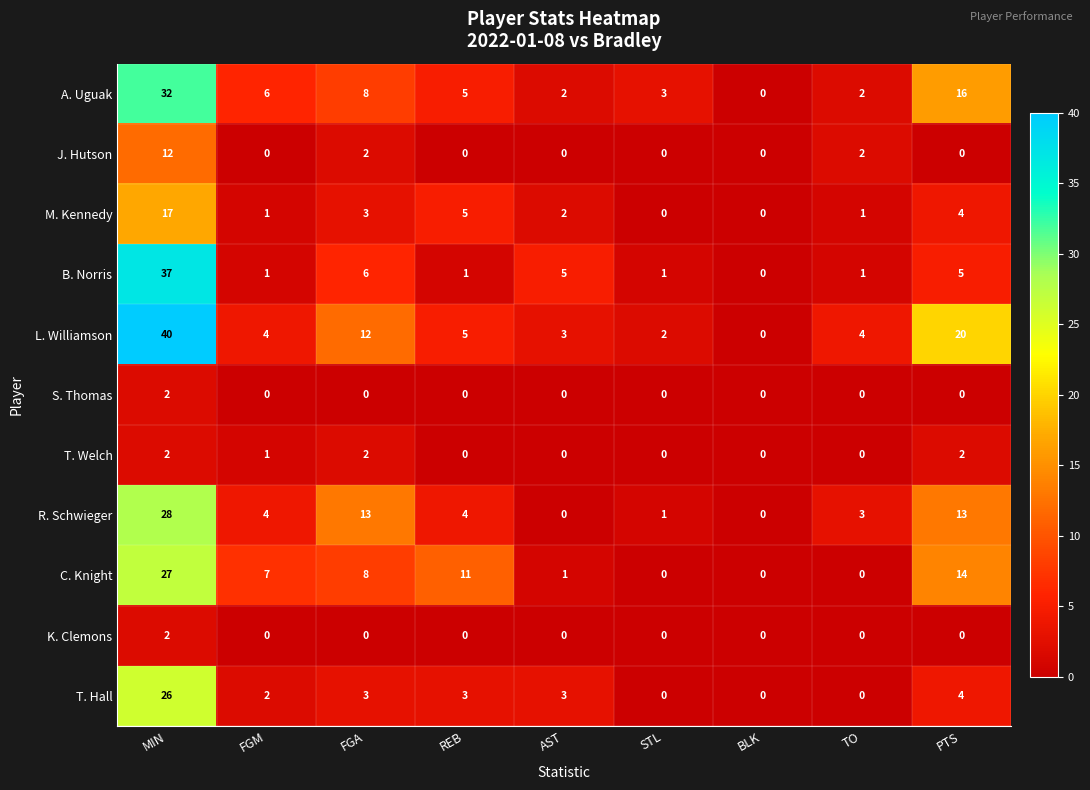

What is the difference between the second highest and second lowest values in the B. Norris series?

5